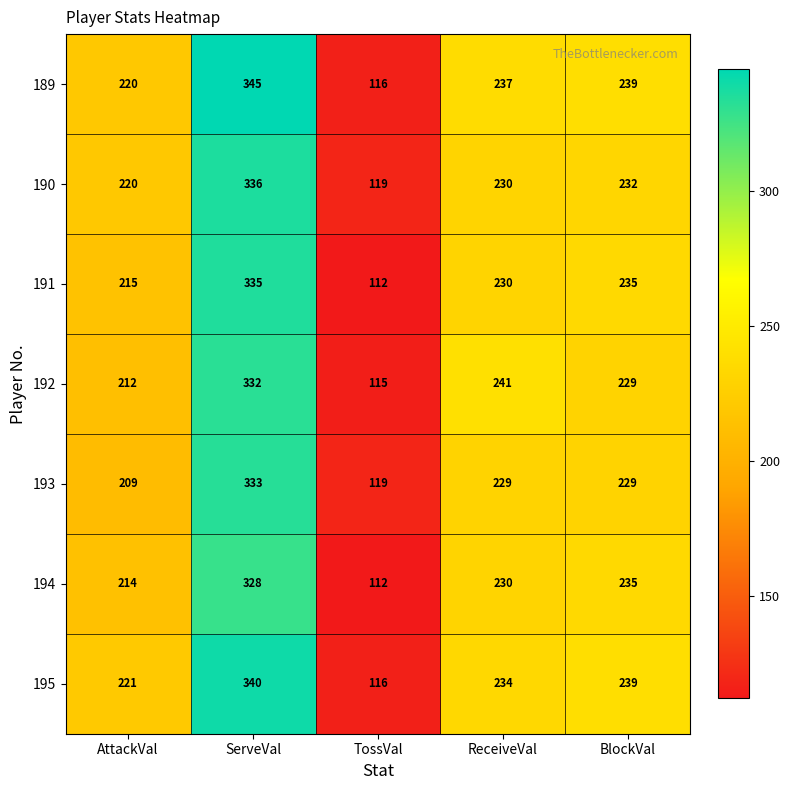

Read the 194 value at ServeVal, to the nearest 50.

350